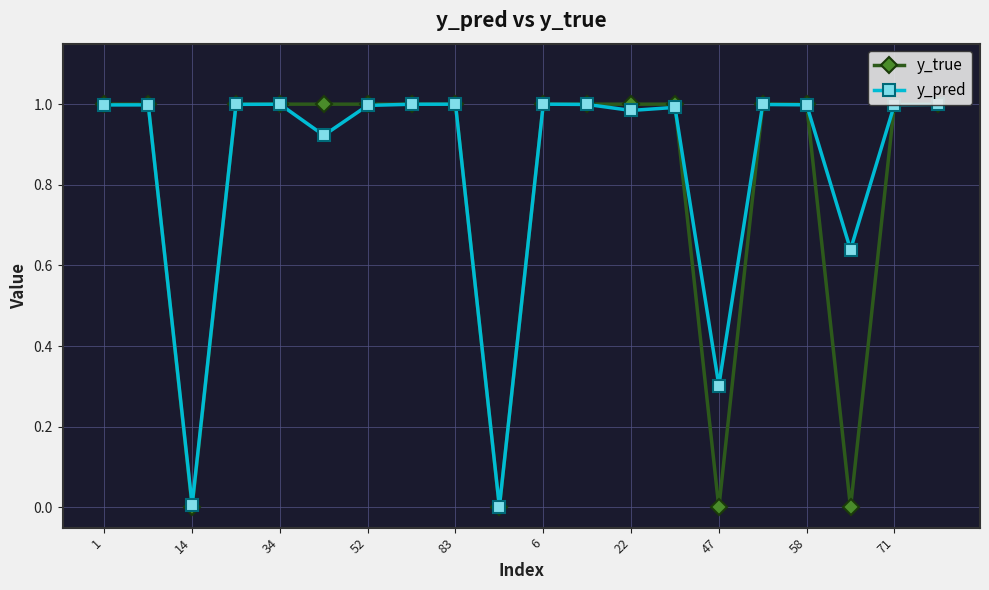

At how many categories does at least one series exceed 0?

20